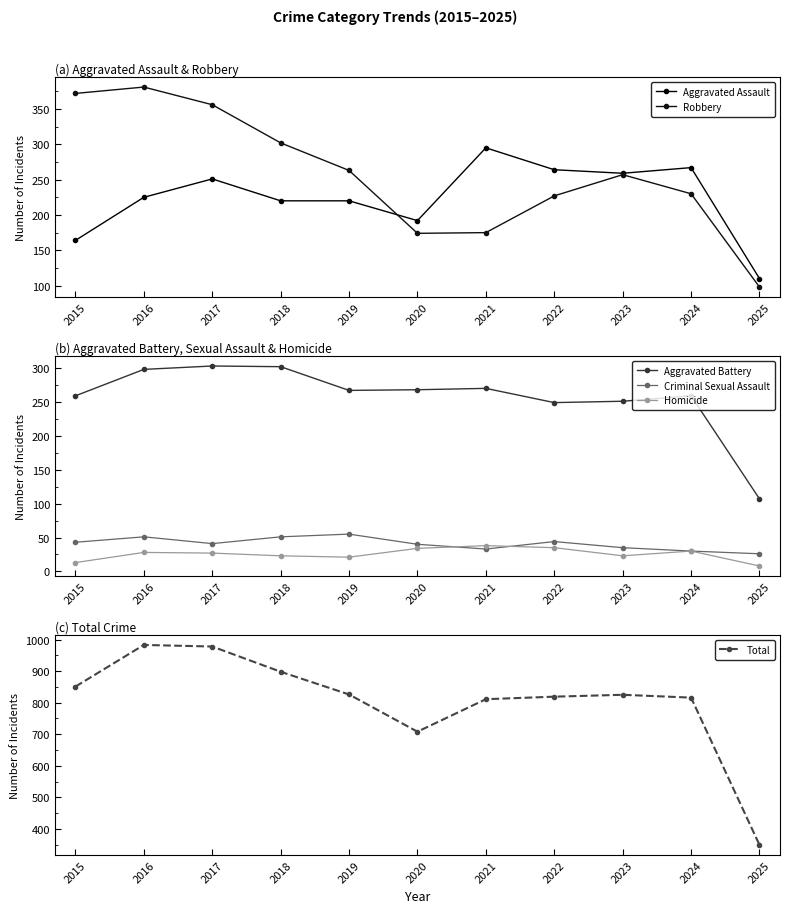

How many series are shown in this chart?

6